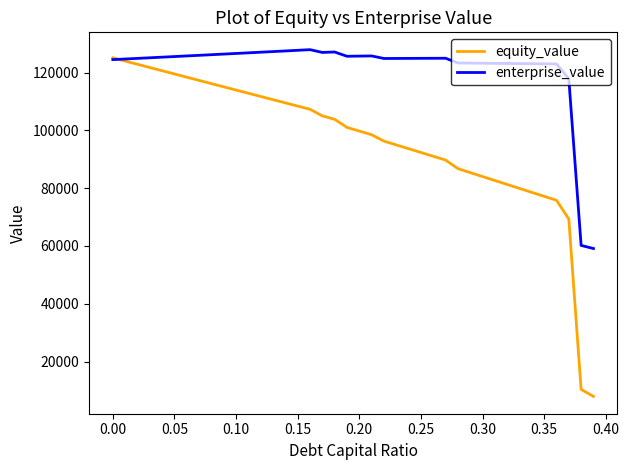

Which series has the widest spread of values?

equity_value